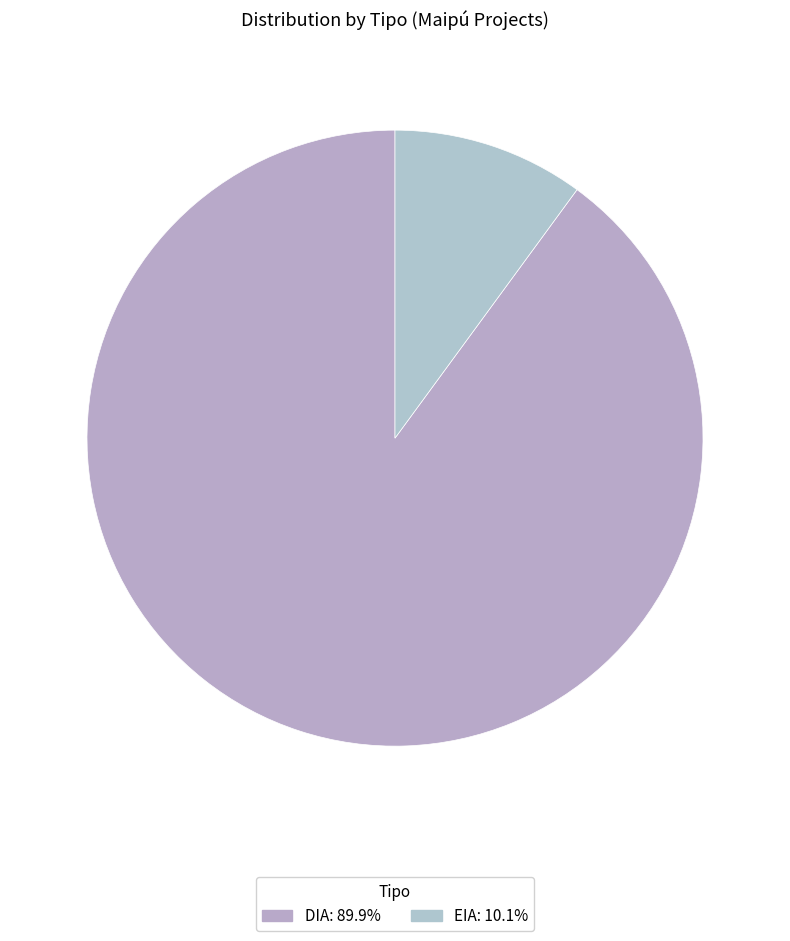

What percentage do EIA and DIA together represent?

100.0%